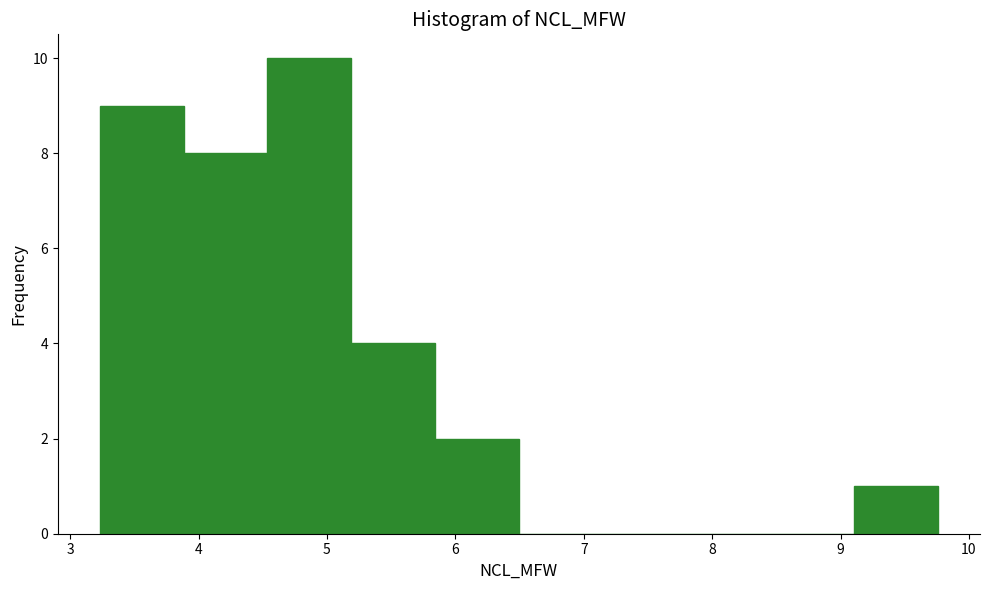

What is the height of the bar covering 3.9 to 4.5 on the x-axis? Neither the bar edges nor the heights are printed on the chart, so give them approximately, as read against the axes.

8